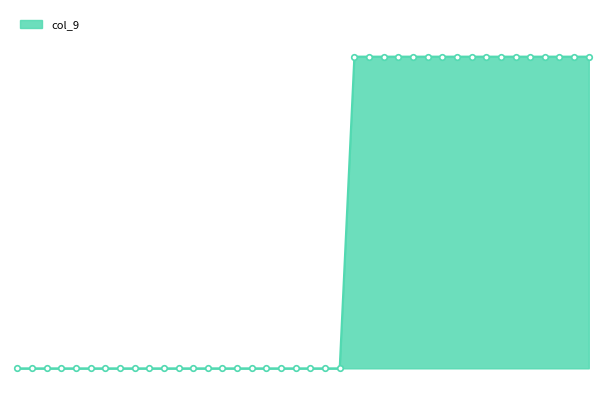

Does the chart have visible grid lines?

No